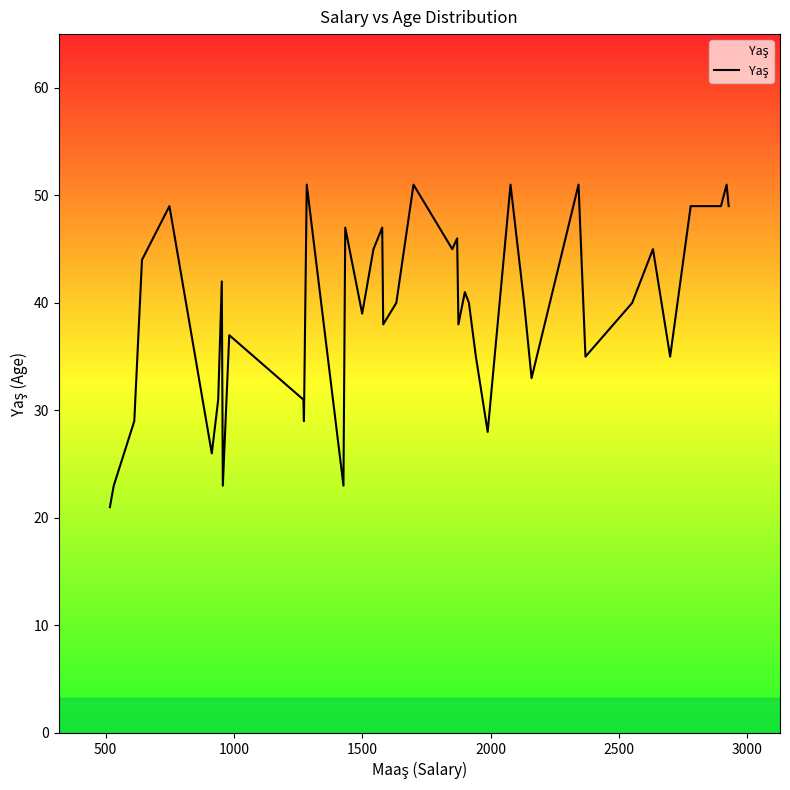

What is the smallest value displayed?

21